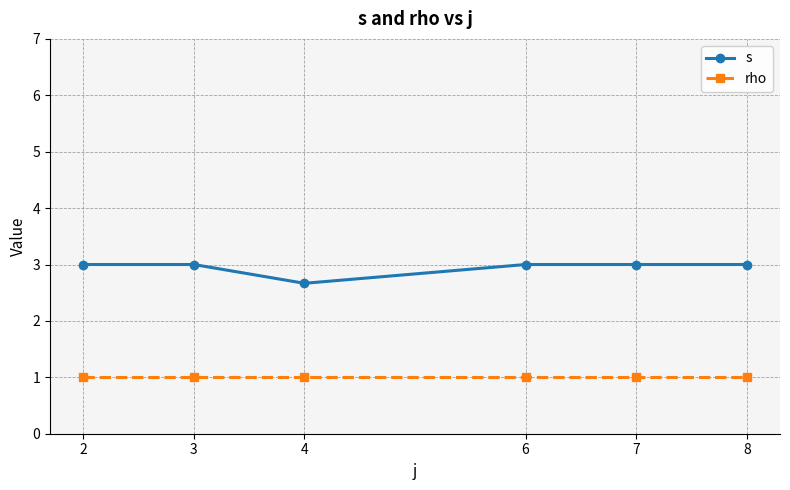

How many data points does each series have?

6